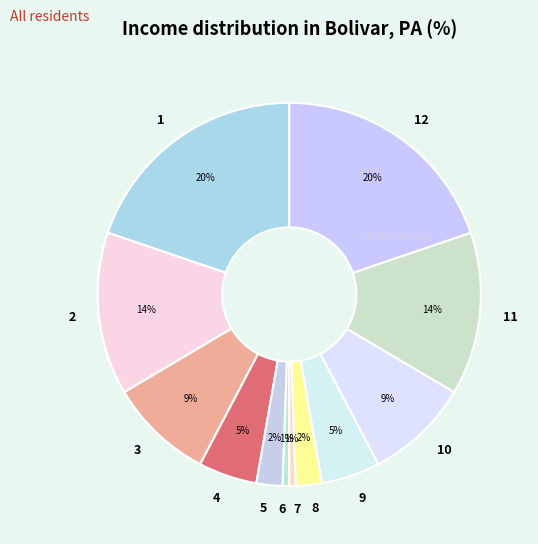

Combined, do 4 and 6 account for over 50%?

No